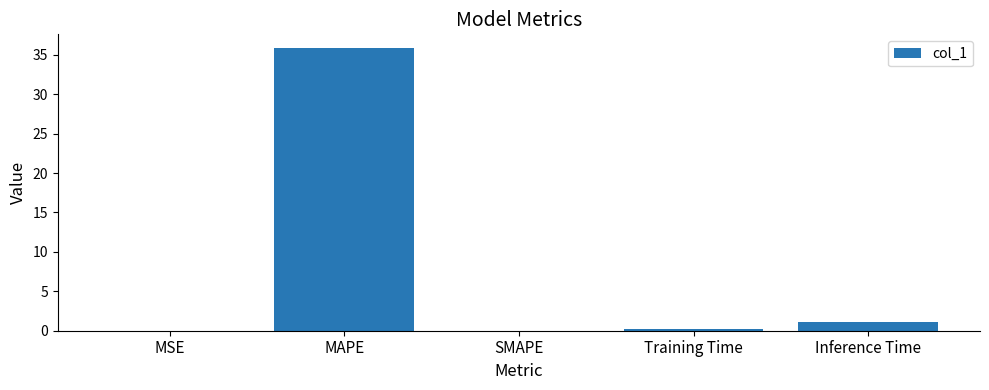

What is the sum of all values?

37.1